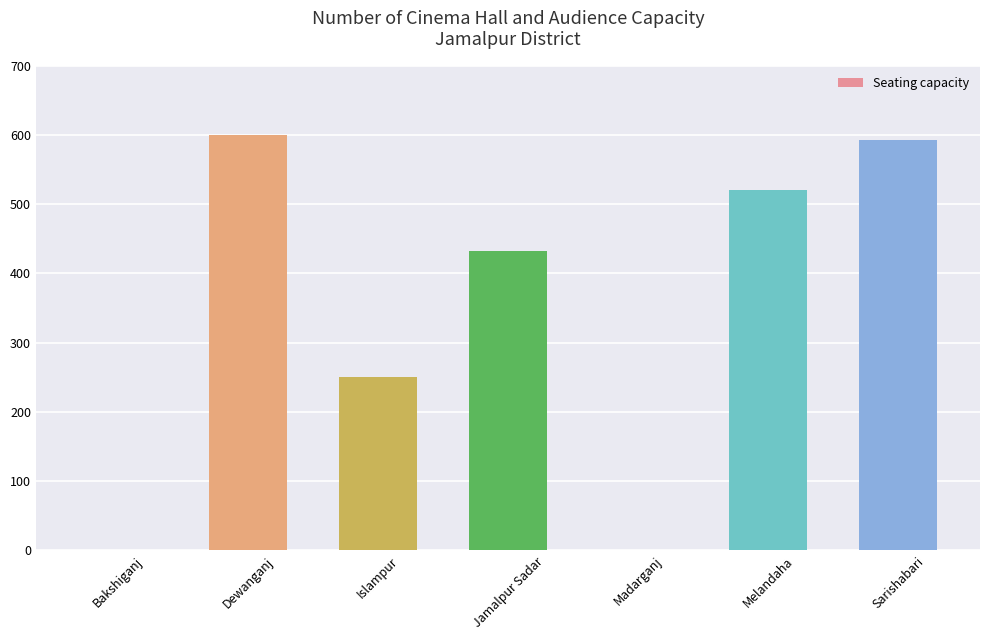

Which has a higher value, Jamalpur Sadar or Bakshiganj?

Jamalpur Sadar